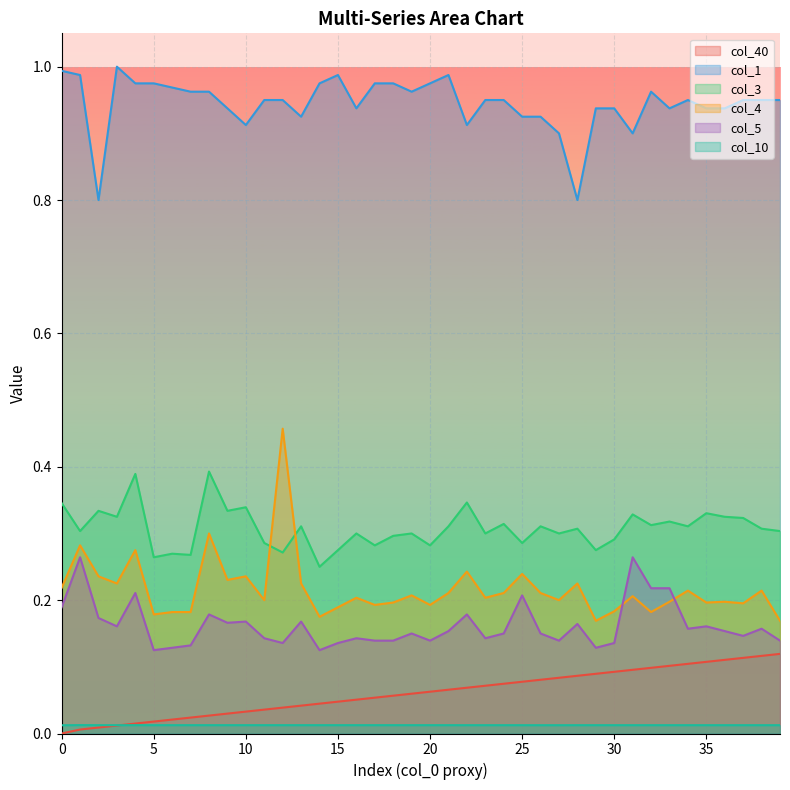

True or false: col_40 has more than 2 interior local peaks.

False